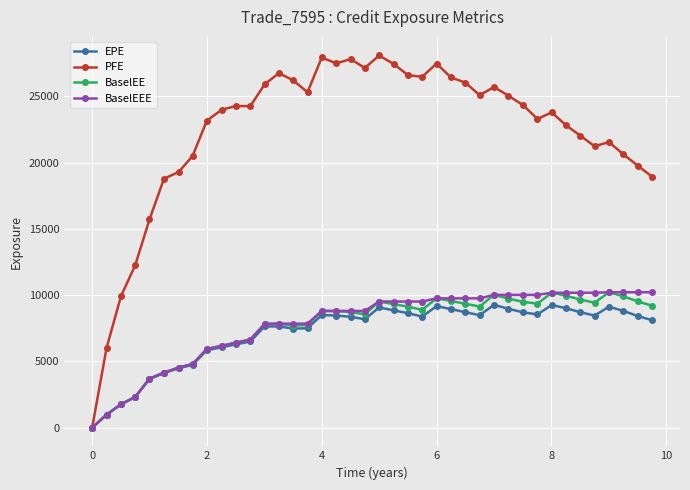

Is this an area chart (filled region under the line)?

No